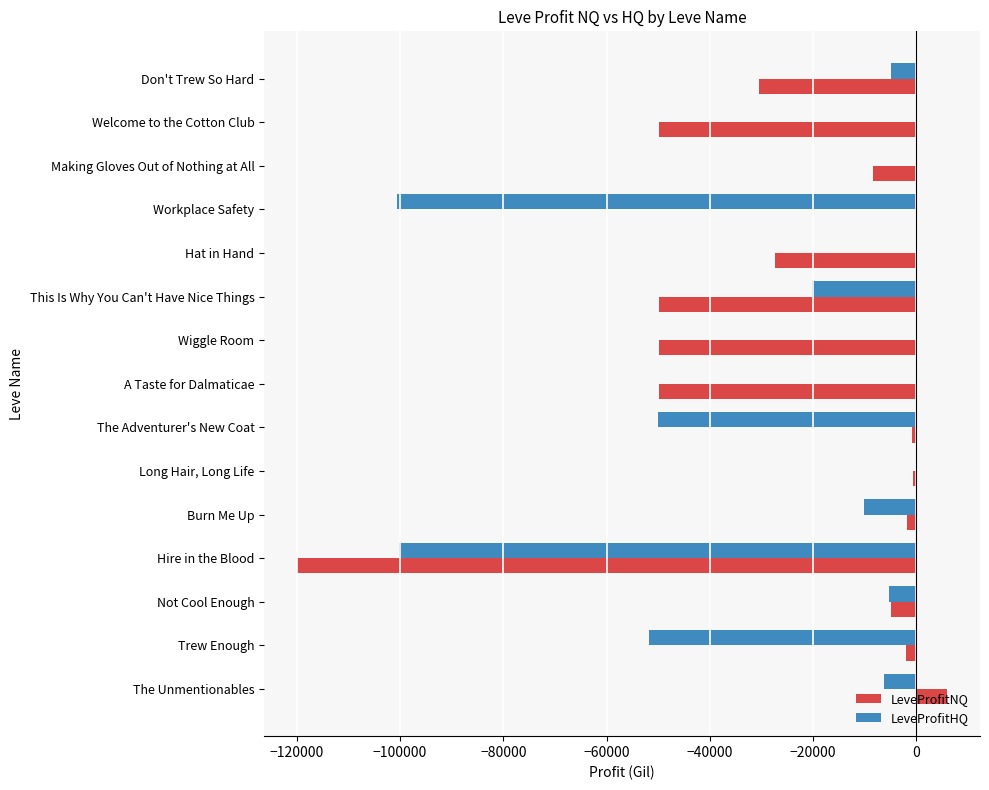

The value of LeveProfitHQ at Wiggle Room is 32427. True or false?

False